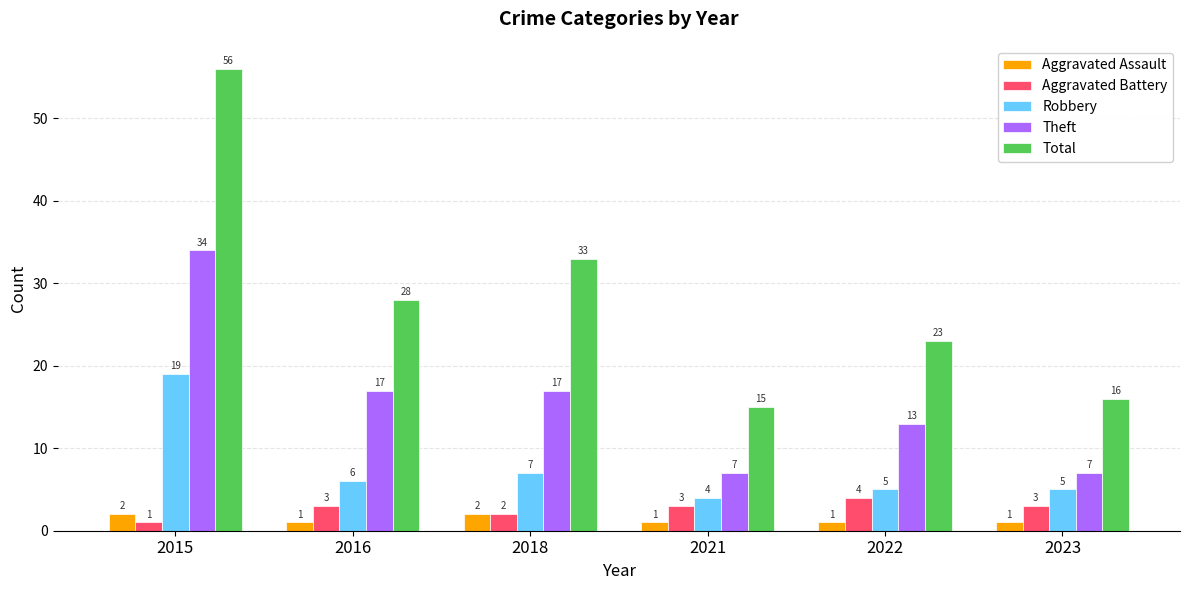

Is the value of Robbery at 2016 greater than the value of Aggravated Assault at 2015?

Yes